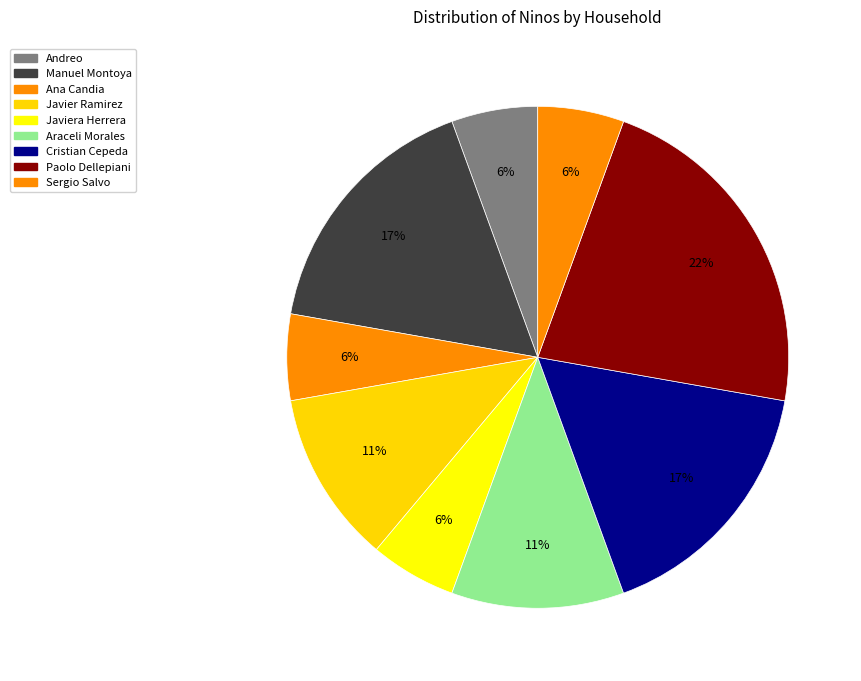

How many slices are in this pie chart?

9